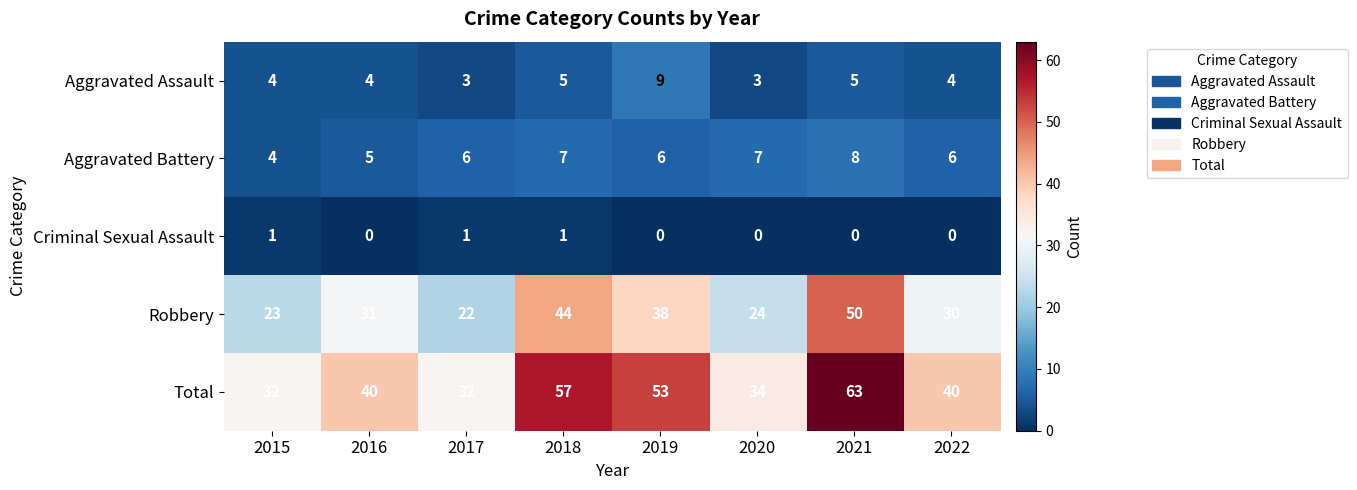

Which series has the largest range (max minus min)?

Total